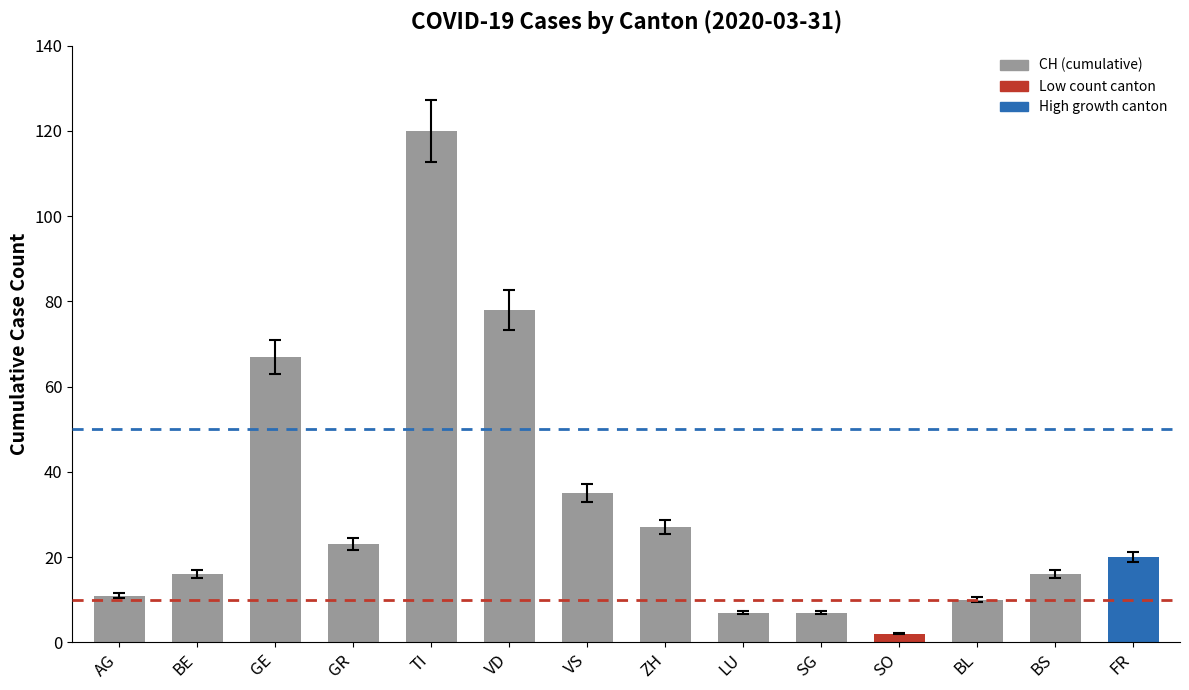

What is the approximate value at LU?

7